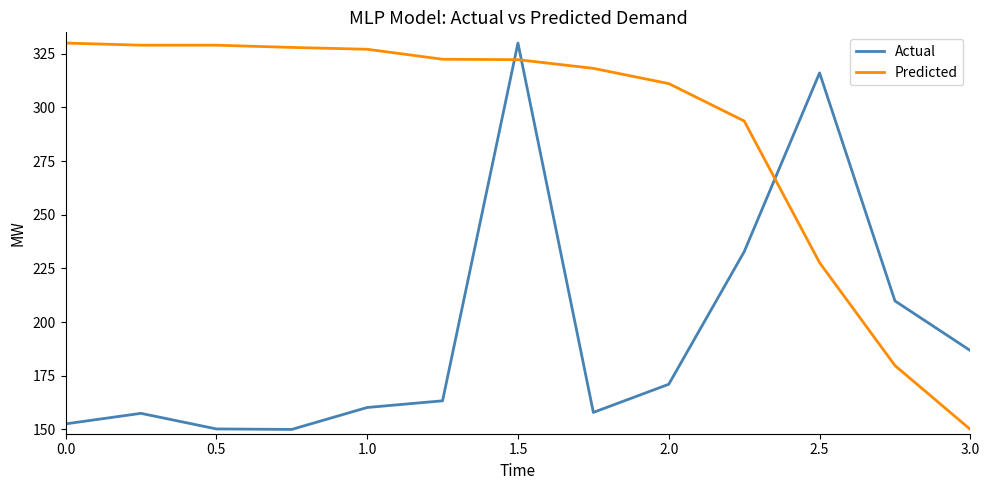

What is the difference between the maximum and second lowest values in the Actual series?

179.8